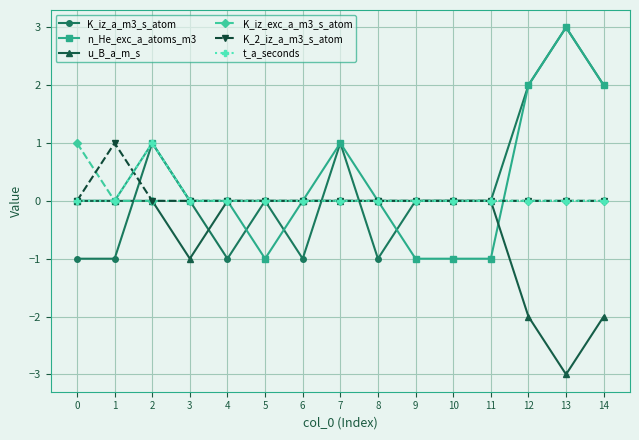

What is the value of the u_B_a_m_s point at the 14th from the left?

-3